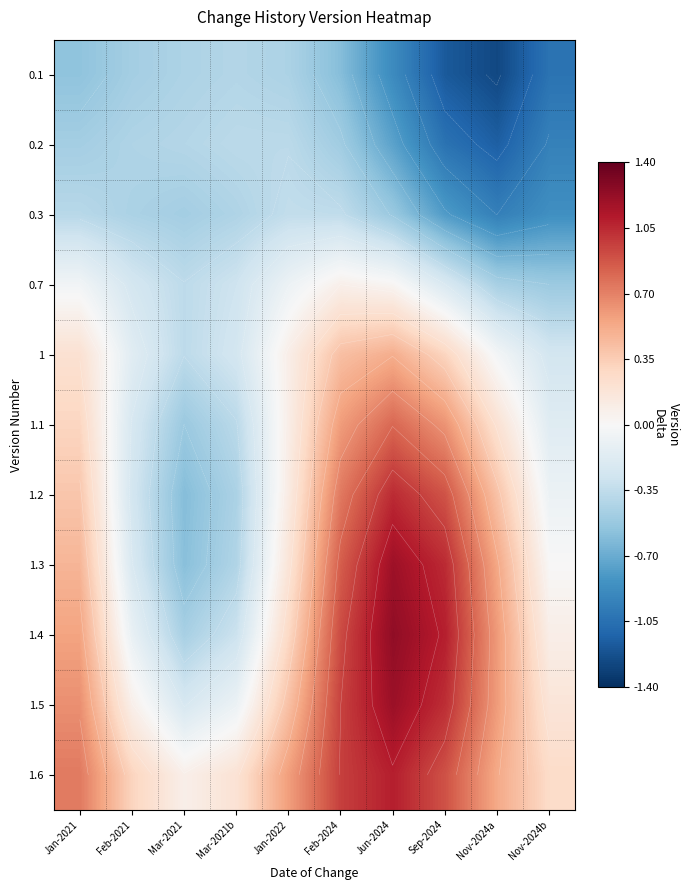

How many categories are shown in the chart?

10